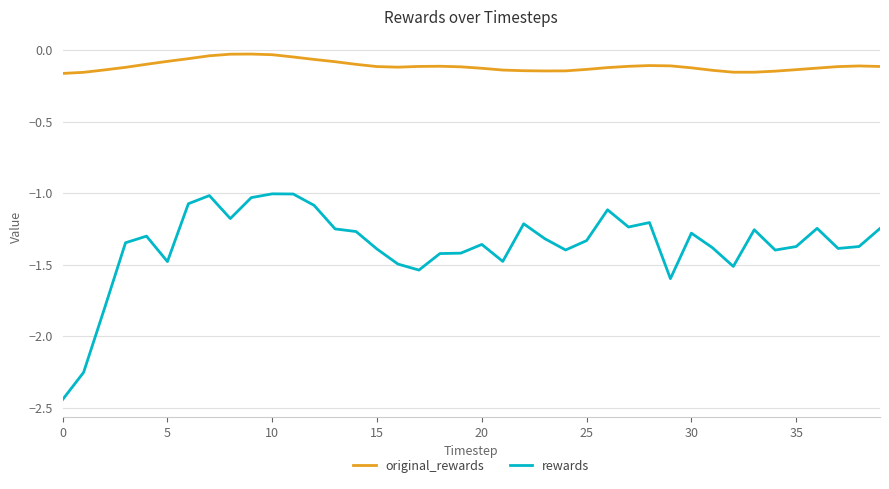

Which series has the widest spread of values?

rewards